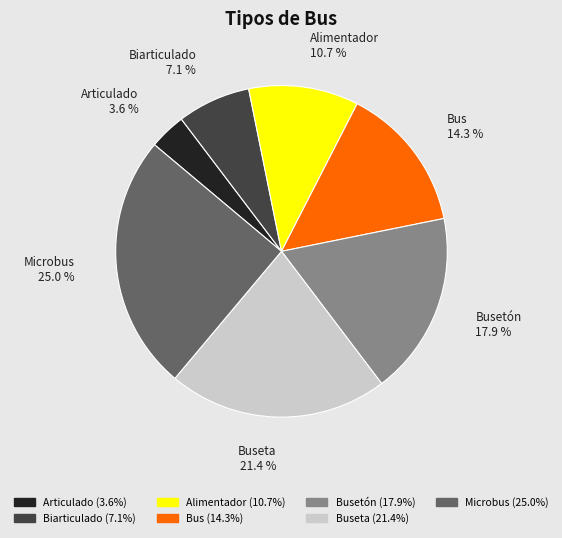

Is there any slice that represents more than half of the pie?

No